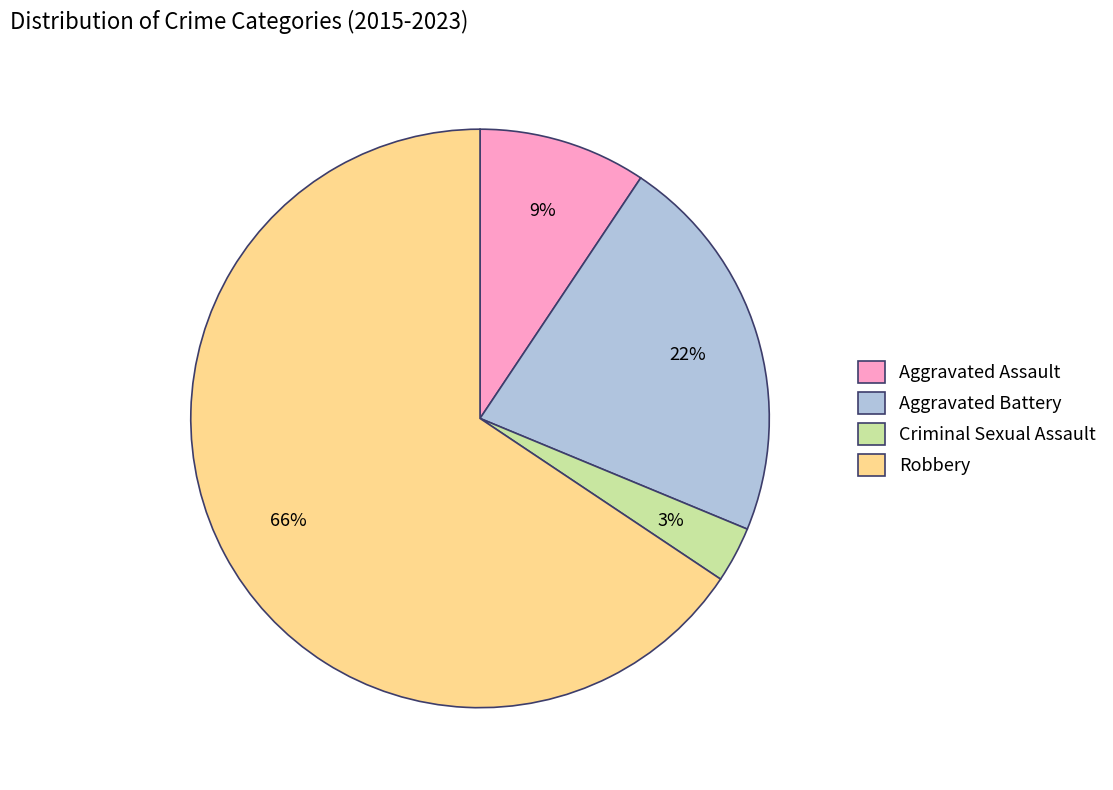

To the nearest percent, what portion does Aggravated Battery represent?

22%